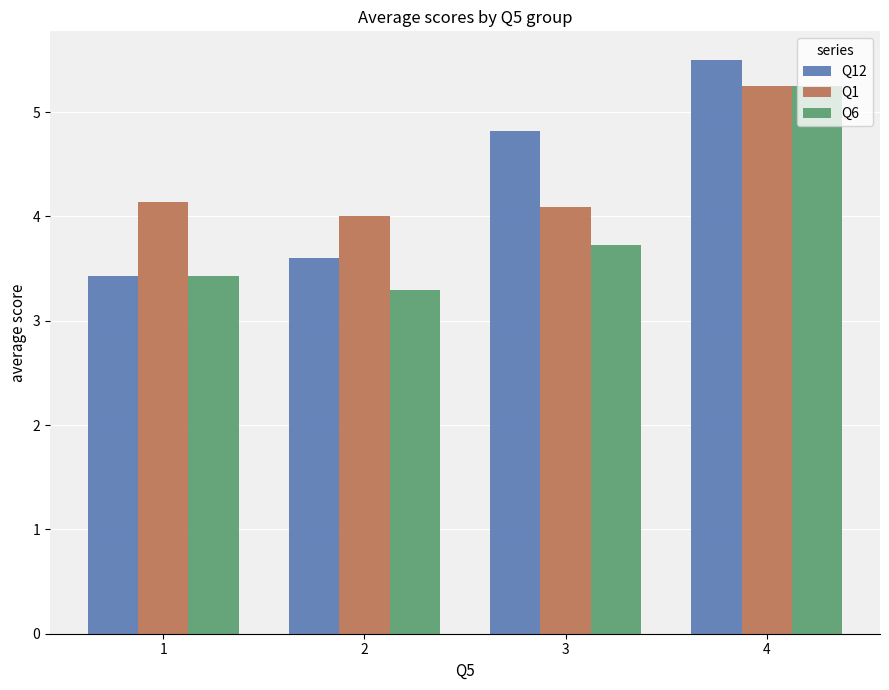

Which category has the highest value across all series?

4